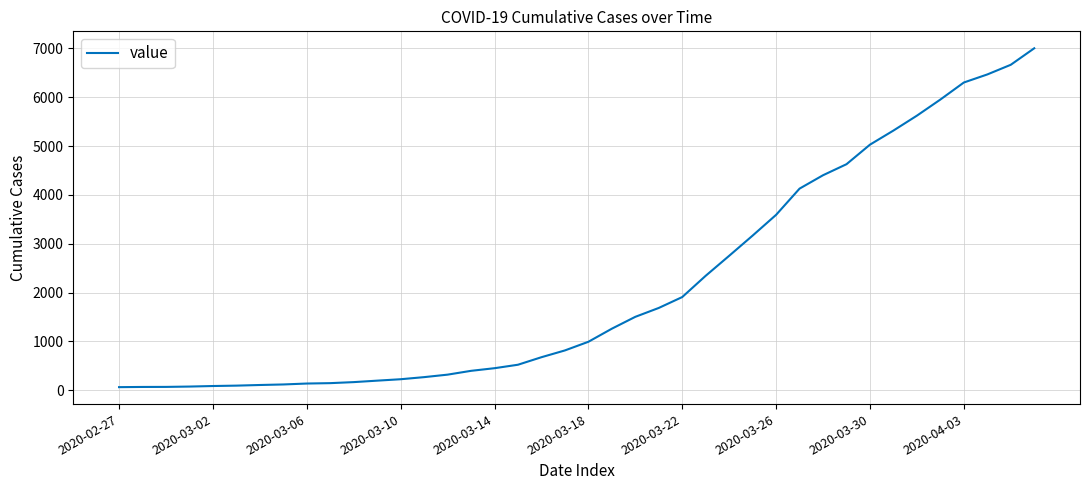

What is the difference between the maximum and minimum values?

6940